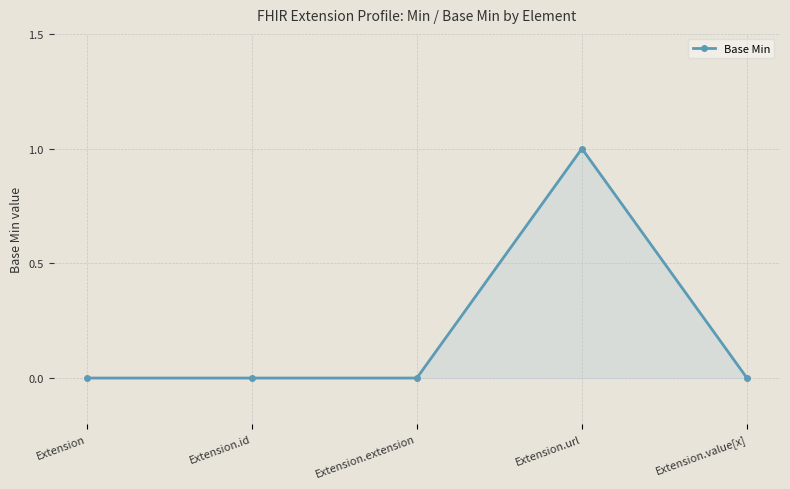

How many lines are shown in the chart?

1